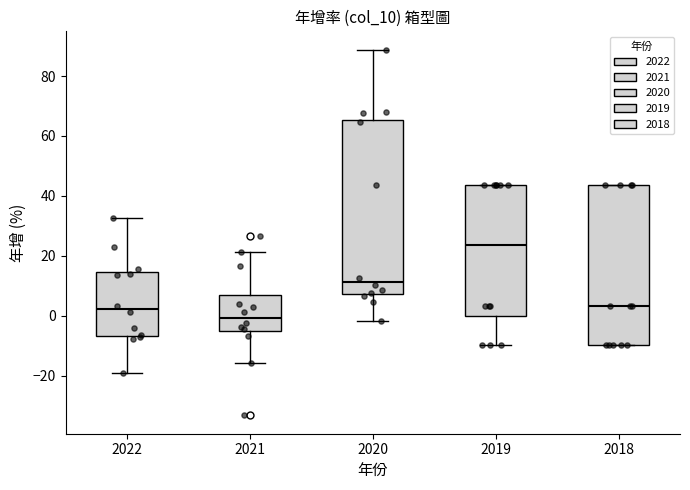

Which box has the highest median line?

2019